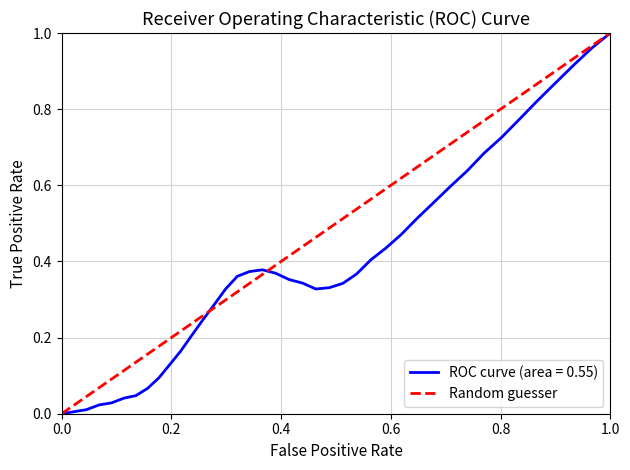

True or false: ROC curve (area = 0.55) has a value of 0.0 at 0.0.

True